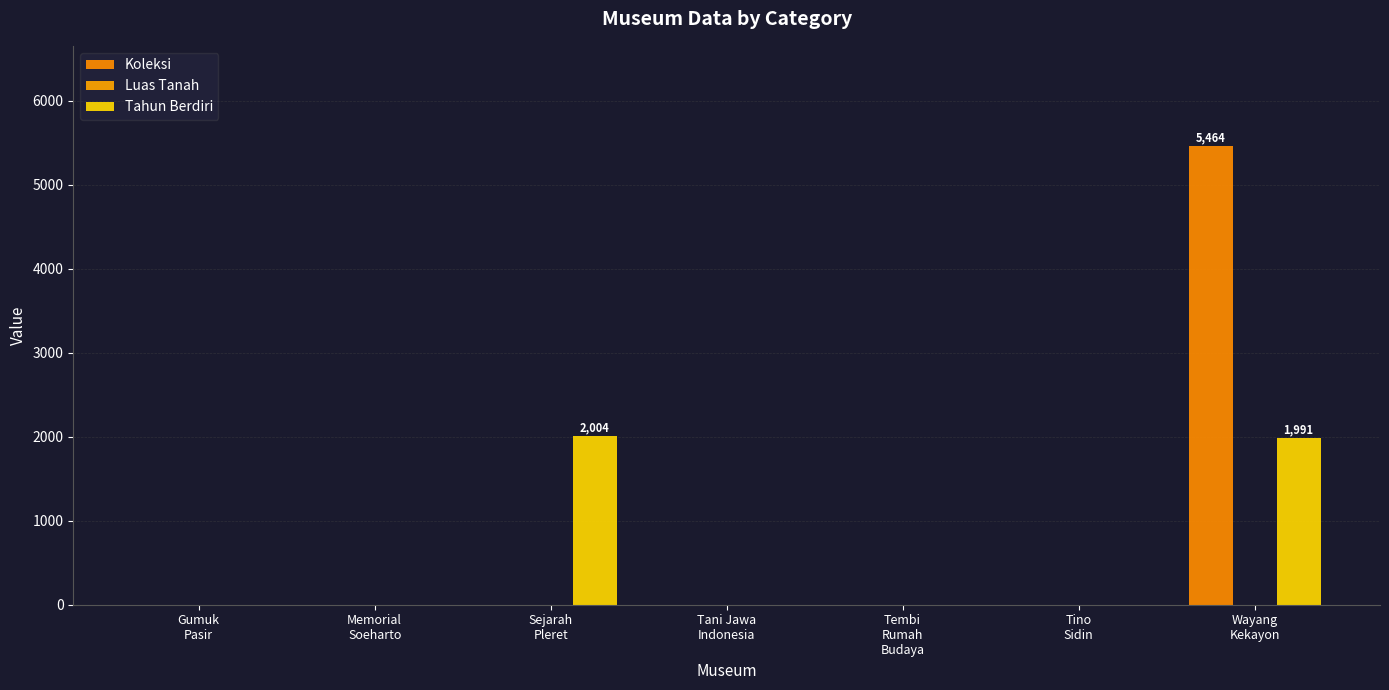

Count the number of data series in this chart.

2